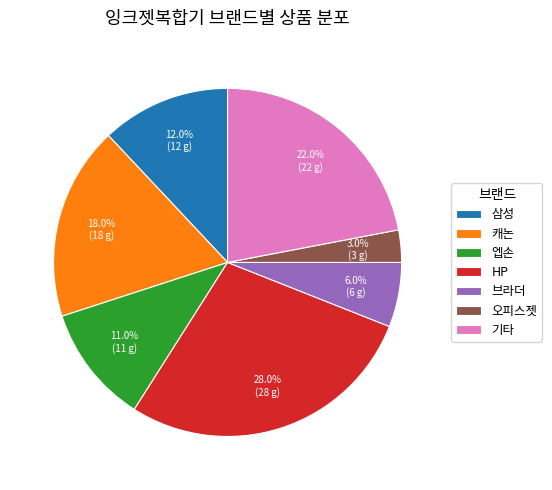

Count the number of slices in the pie.

7